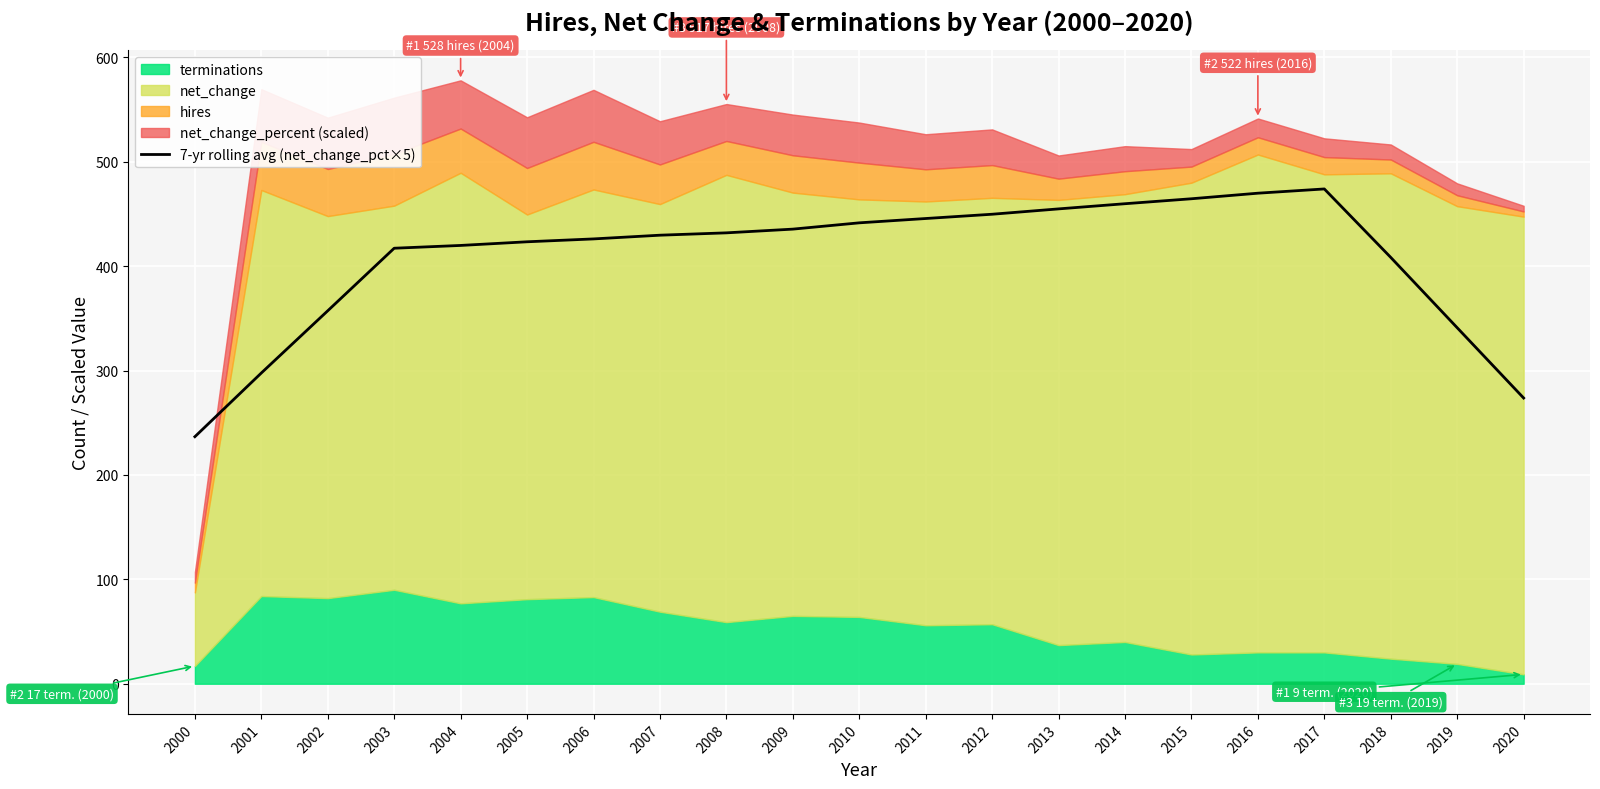

Which category has the lowest value in the 7-yr rolling avg (net_change_pct×5) series?

2000